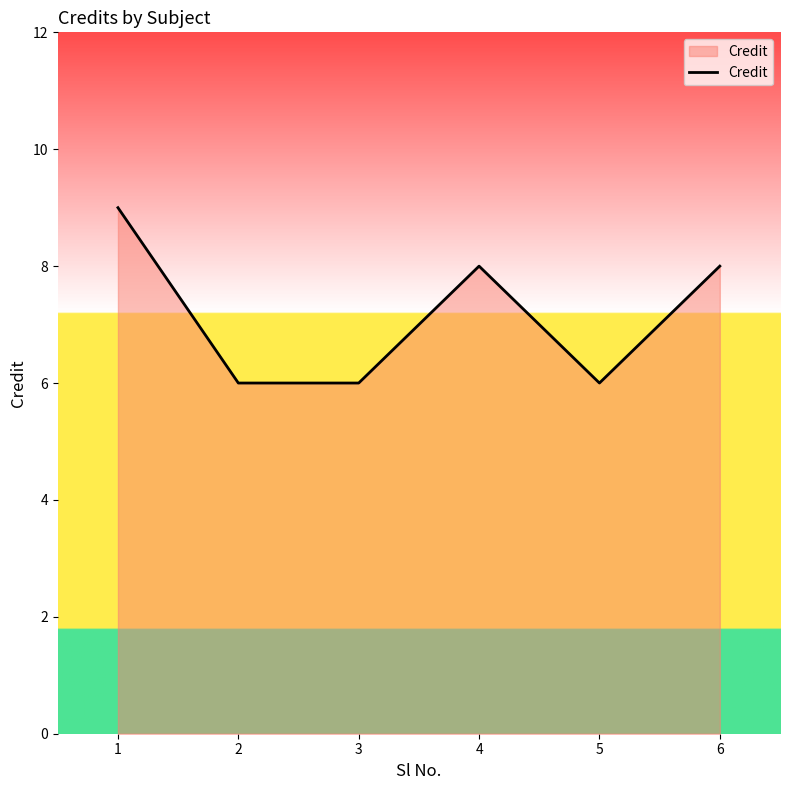

How many lines are shown in the chart?

1